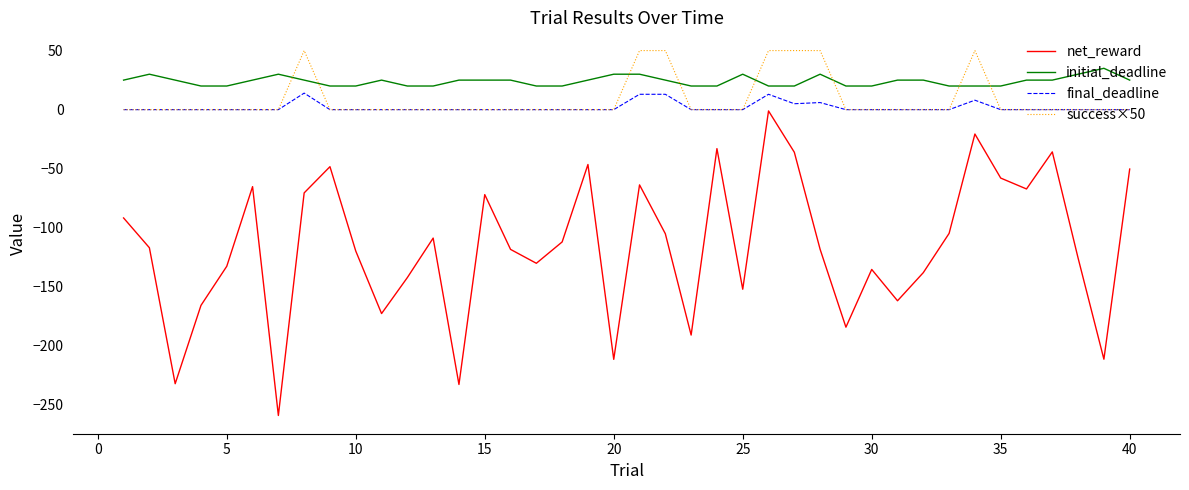

Which series has the widest spread of values?

net_reward